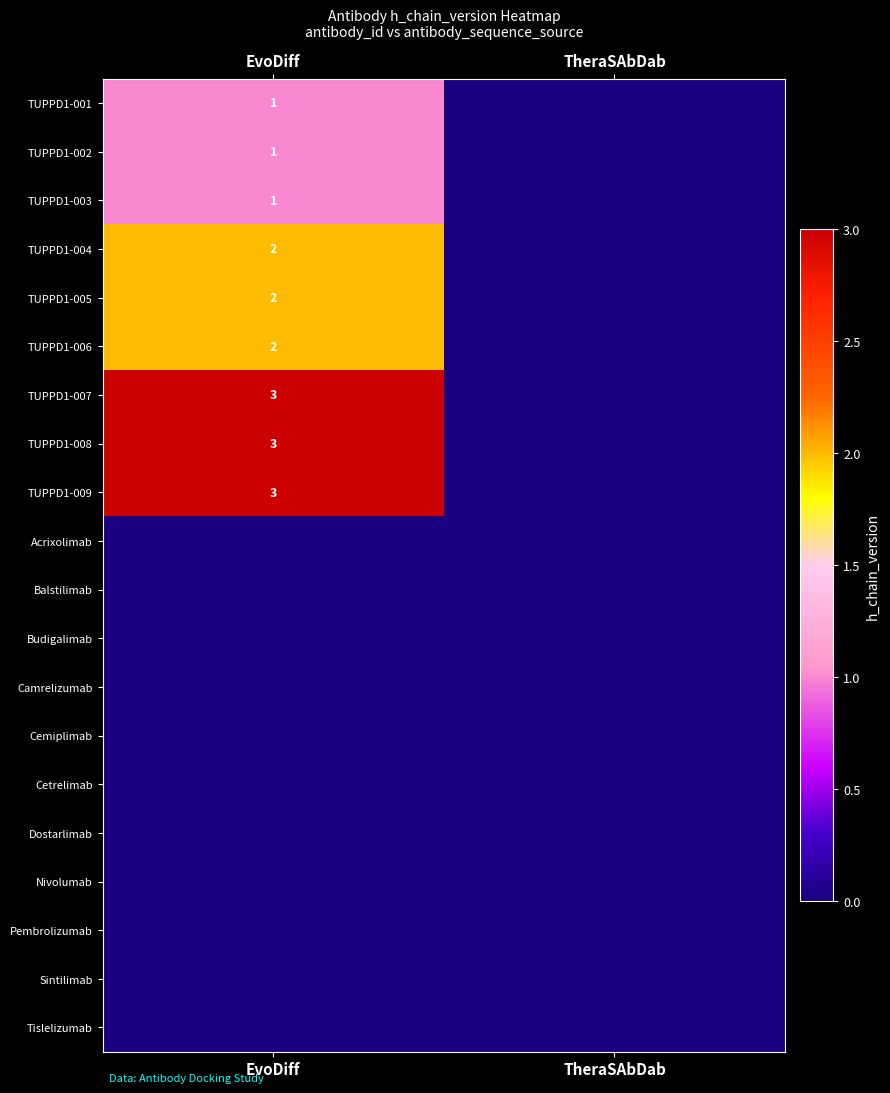

Is it true that TUPPD1-006 equals 3 at EvoDiff?

False